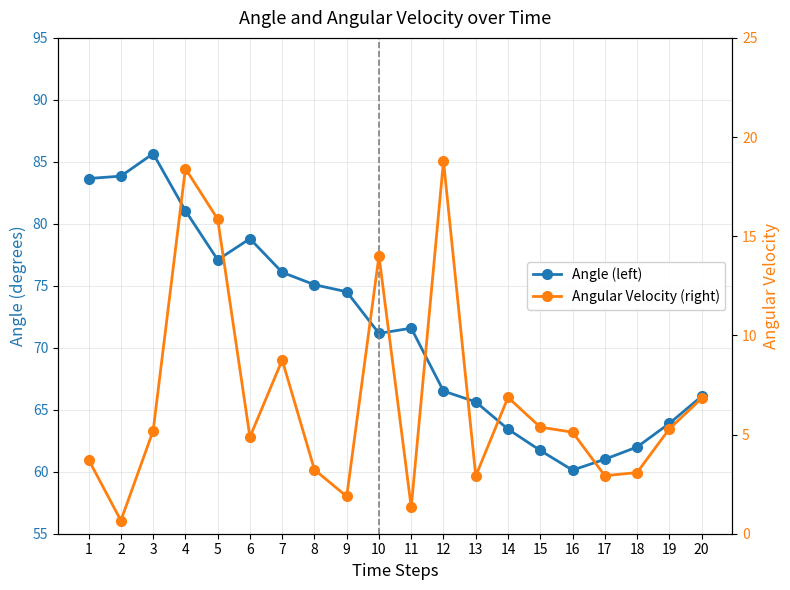

What are all the series names shown in the legend?

Angle (left), Angular Velocity (right)